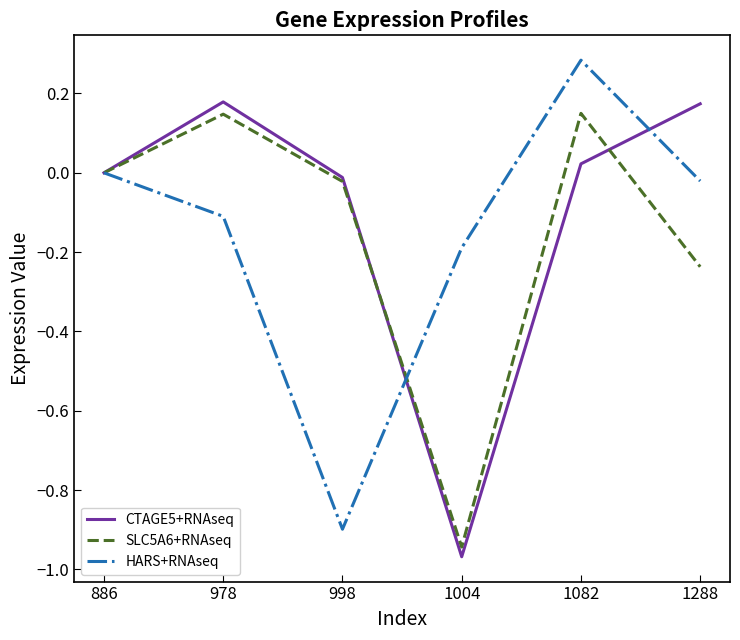

In HARS+RNAseq, how many points are higher than both neighbors (excluding endpoints)?

1